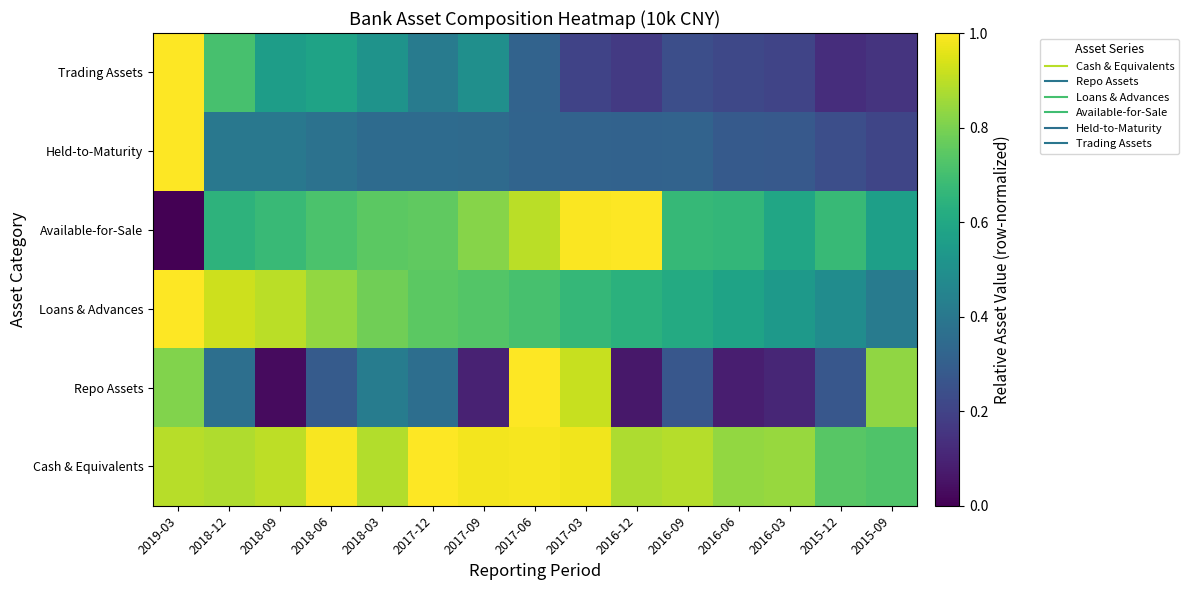

Reading left to right, extract all data points from this chart.

Cash & Equivalents: 2019-03=0.9	2018-12=0.9	2018-09=0.9	2018-06=1.0	2018-03=0.9	2017-12=1.0	2017-09=1.0	2017-06=1.0	2017-03=1.0	2016-12=0.9	2016-09=0.9	2016-06=0.8	2016-03=0.8	2015-12=0.7	2015-09=0.7
Repo Assets: 2019-03=0.8	2018-12=0.4	2018-09=0.0	2018-06=0.3	2018-03=0.4	2017-12=0.4	2017-09=0.1	2017-06=1.0	2017-03=0.9	2016-12=0.1	2016-09=0.3	2016-06=0.1	2016-03=0.1	2015-12=0.3	2015-09=0.8
Loans & Advances: 2019-03=1.0	2018-12=0.9	2018-09=0.9	2018-06=0.8	2018-03=0.8	2017-12=0.7	2017-09=0.7	2017-06=0.7	2017-03=0.7	2016-12=0.6	2016-09=0.6	2016-06=0.6	2016-03=0.5	2015-12=0.5	2015-09=0.4
Available-for-Sale: 2019-03=0.0	2018-12=0.6	2018-09=0.7	2018-06=0.7	2018-03=0.7	2017-12=0.8	2017-09=0.8	2017-06=0.9	2017-03=1.0	2016-12=1.0	2016-09=0.7	2016-06=0.7	2016-03=0.6	2015-12=0.7	2015-09=0.6
Held-to-Maturity: 2019-03=1.0	2018-12=0.4	2018-09=0.4	2018-06=0.4	2018-03=0.3	2017-12=0.3	2017-09=0.3	2017-06=0.3	2017-03=0.3	2016-12=0.3	2016-09=0.3	2016-06=0.3	2016-03=0.3	2015-12=0.2	2015-09=0.2
Trading Assets: 2019-03=1.0	2018-12=0.7	2018-09=0.6	2018-06=0.6	2018-03=0.5	2017-12=0.4	2017-09=0.5	2017-06=0.3	2017-03=0.2	2016-12=0.2	2016-09=0.2	2016-06=0.2	2016-03=0.2	2015-12=0.1	2015-09=0.1